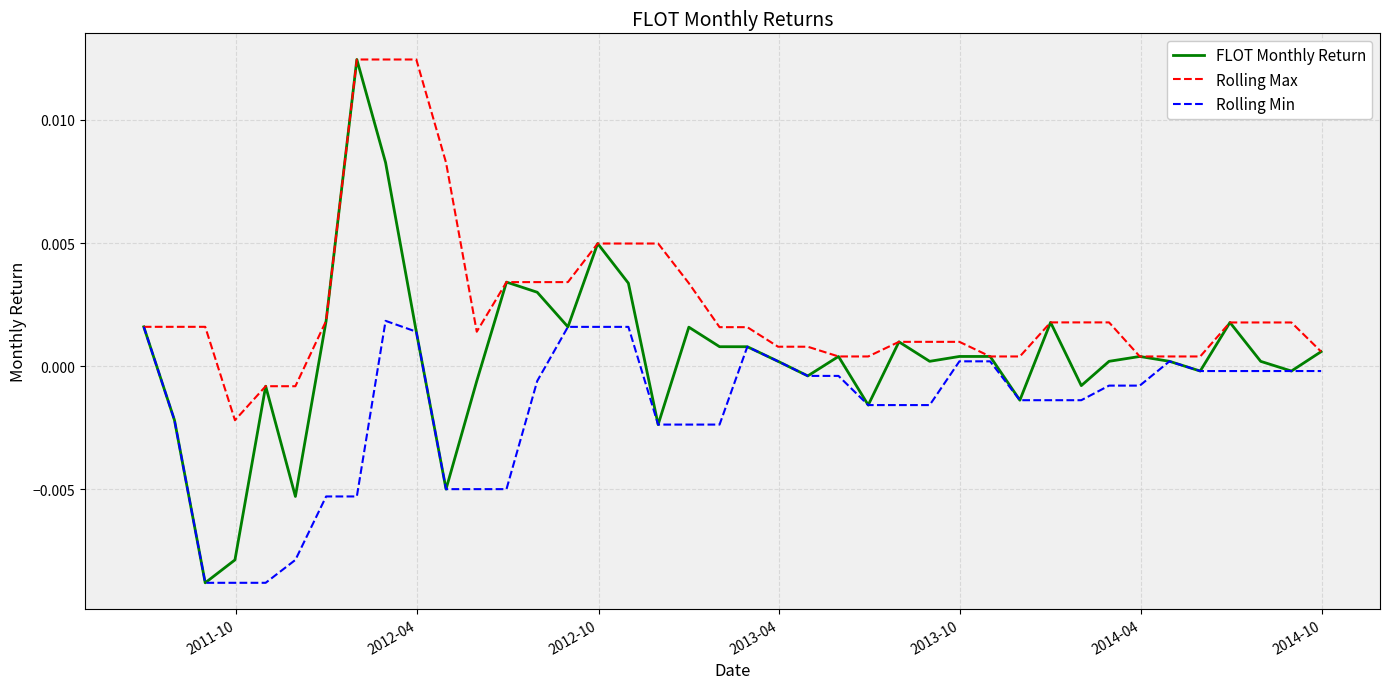

What are all the series names shown in the legend?

FLOT Monthly Return, Rolling Max, Rolling Min